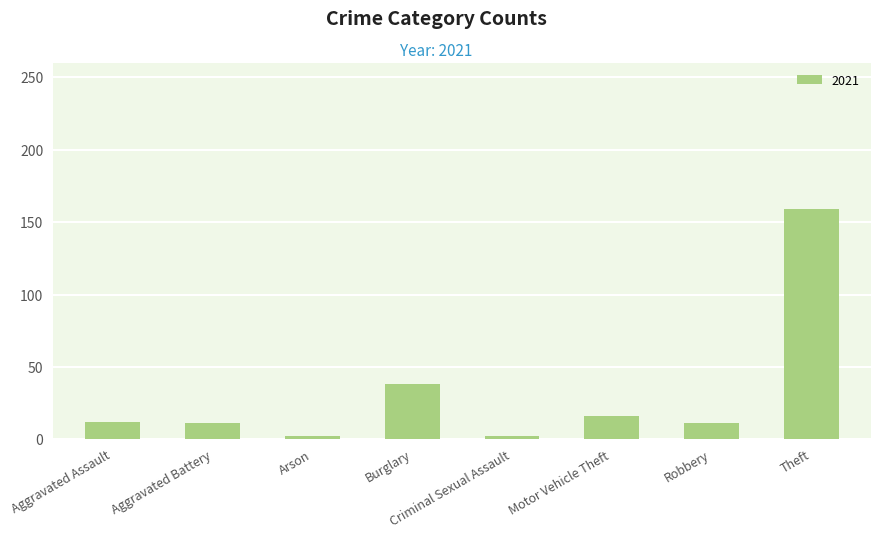

Is it true that the value at Theft is 46?

False